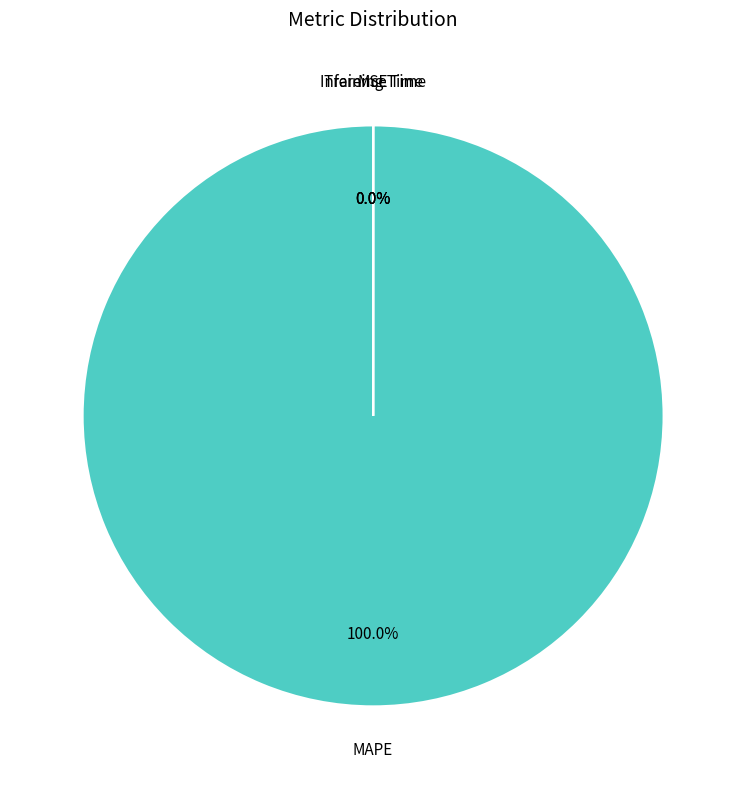

Rank the categories by value from lowest to highest.

Inference Time, MSE, Training Time, MAPE